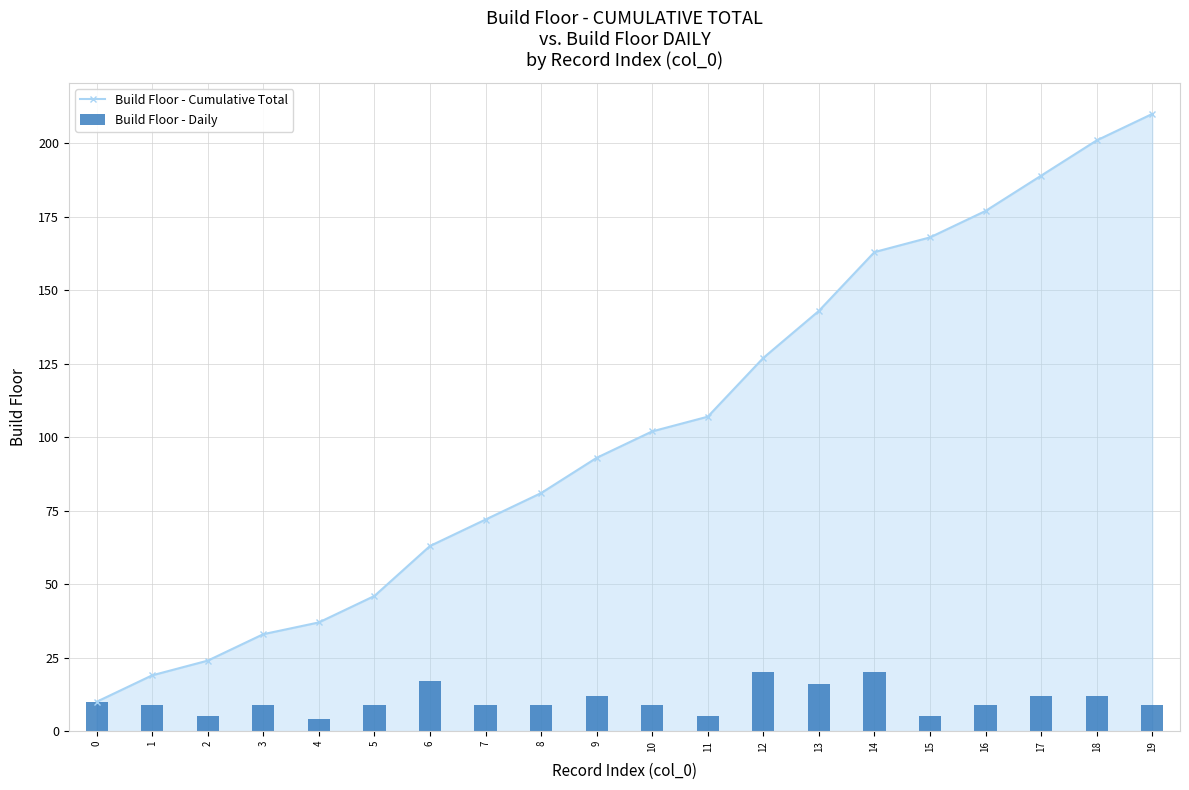

Which category has the highest value across all series?

19